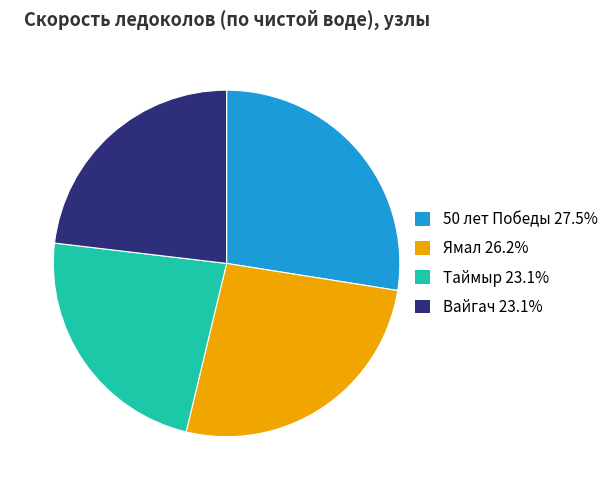

Do Вайгач and Таймыр together represent more than half of the pie?

No